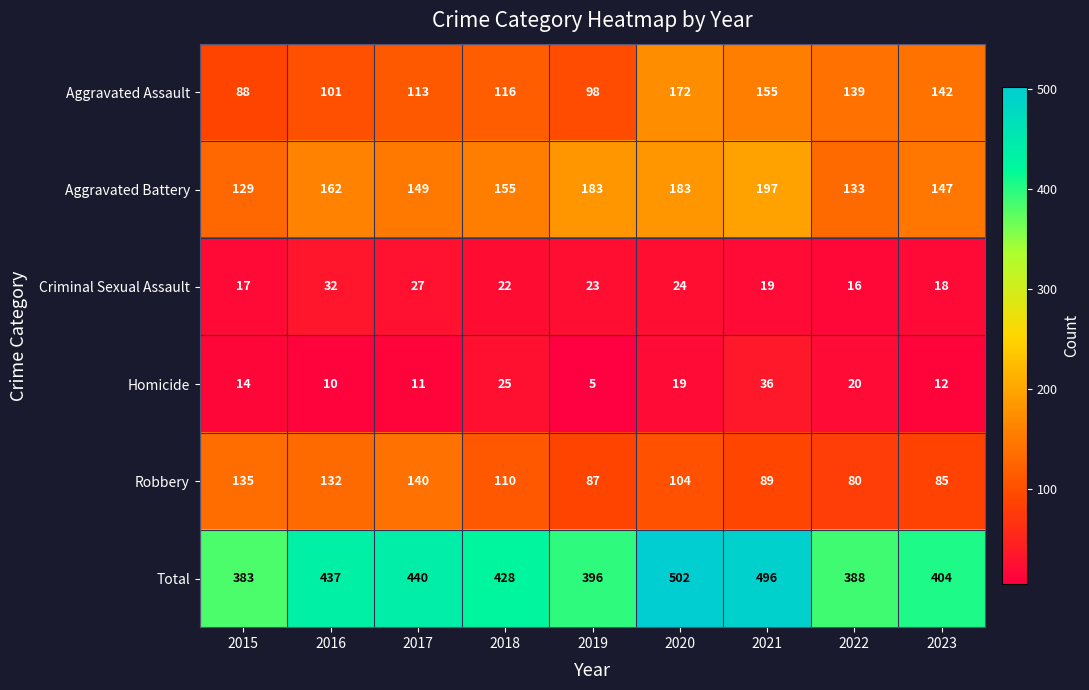

What is the difference between the highest and lowest values at 2019?

391